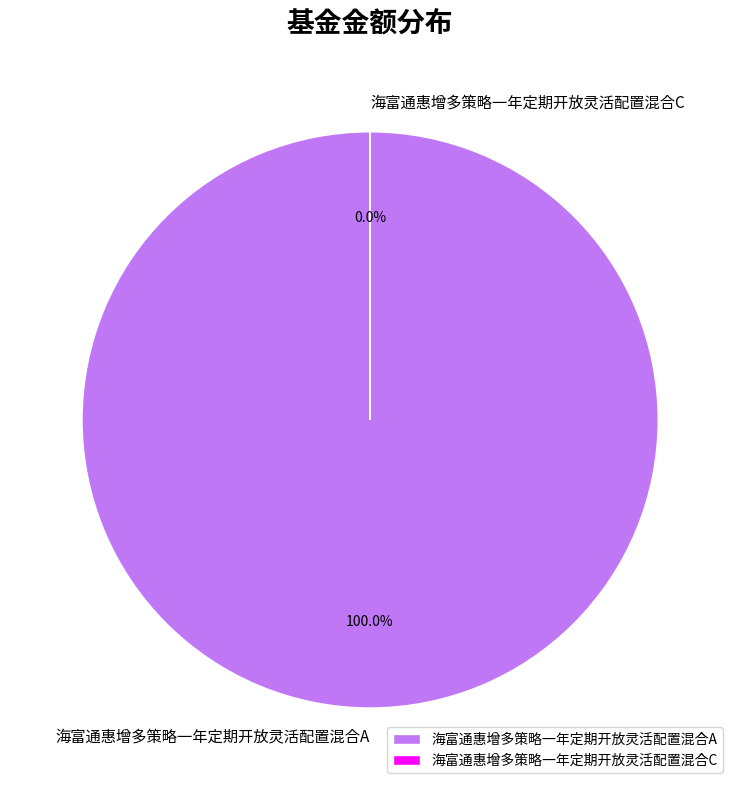

Is there any slice that represents more than half of the pie?

Yes